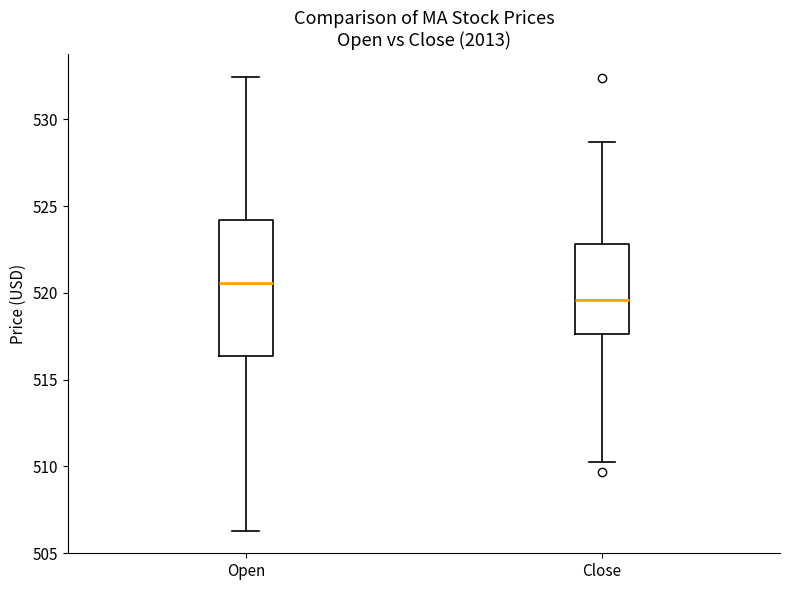

Comparing the boxes themselves (not the whiskers), which one is the tallest?

Open